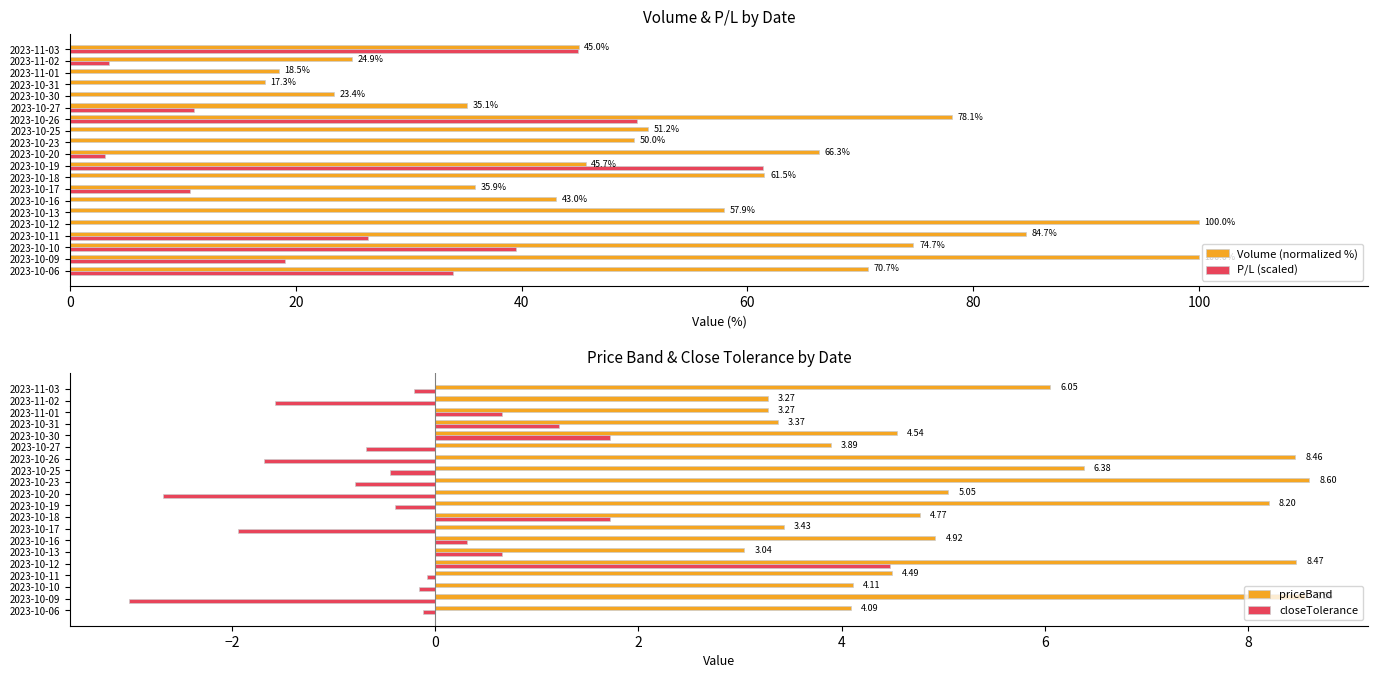

The value of Volume (normalized %) at 2023-10-09 is 29.6. True or false?

False